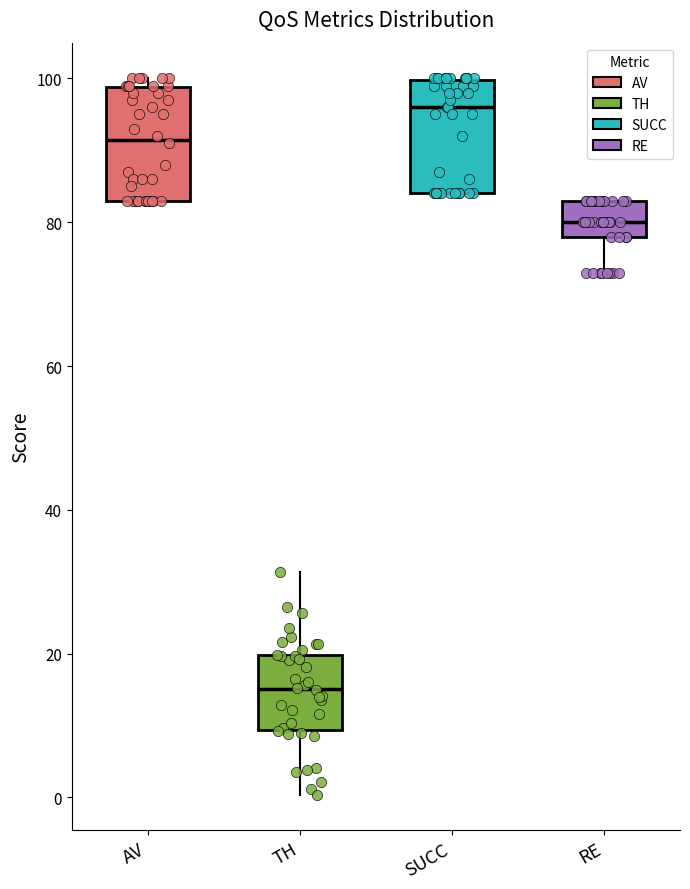

Reading left to right, transcribe this box plot: for each box, give where its median line is, the range the box spans, and where its two whiskers end, as read against the y-axis. The values are not printed on the chart, so give them approximately, as read against the axis.

AV: median 92, box 84 to 98, whiskers 84 to 100
TH: median 16, box 10 to 20, whiskers 0 to 32
SUCC: median 96, box 84 to 100, whiskers 84 to 100
RE: median 80, box 78 to 84, whiskers 74 to 84